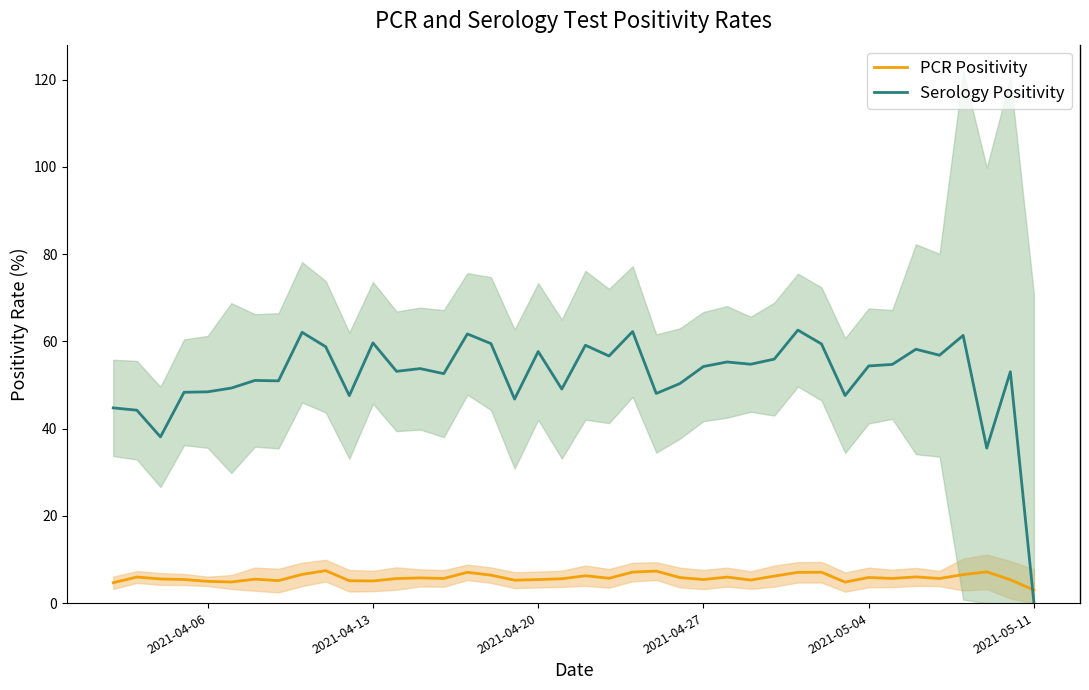

What is the maximum value for Serology Positivity?

62.6